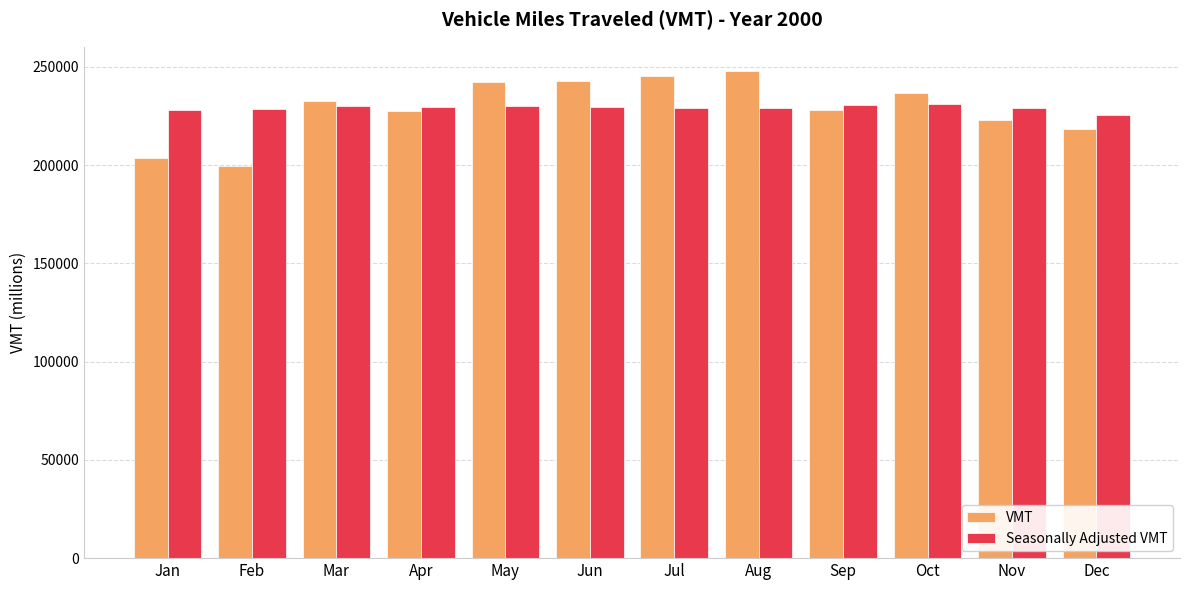

What is the maximum value shown in the chart?

247832